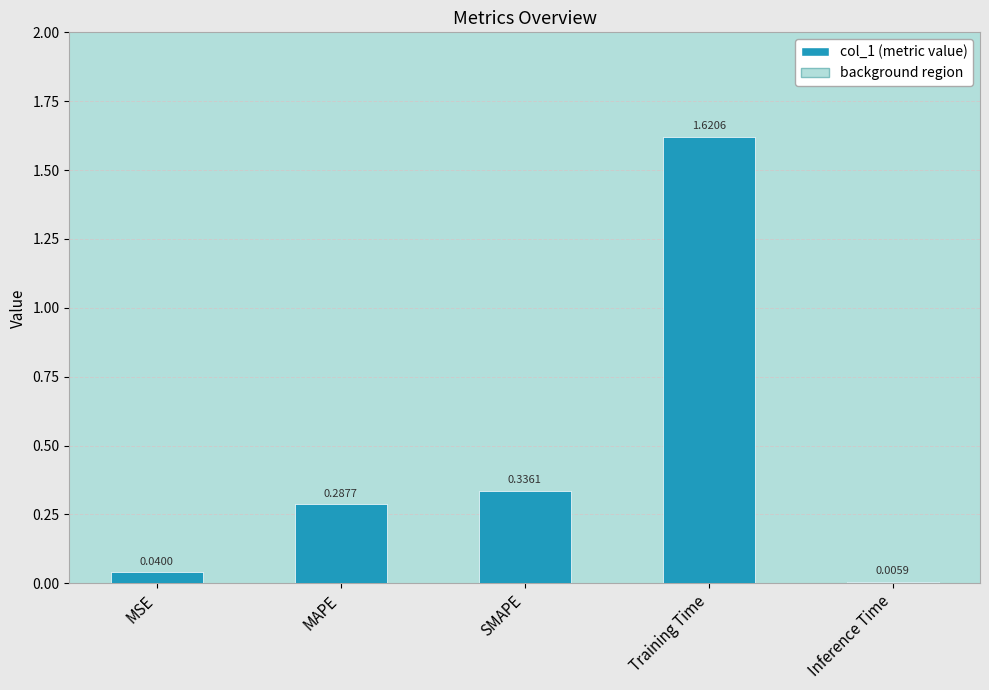

At which category does the chart reach its peak across all series?

Training Time